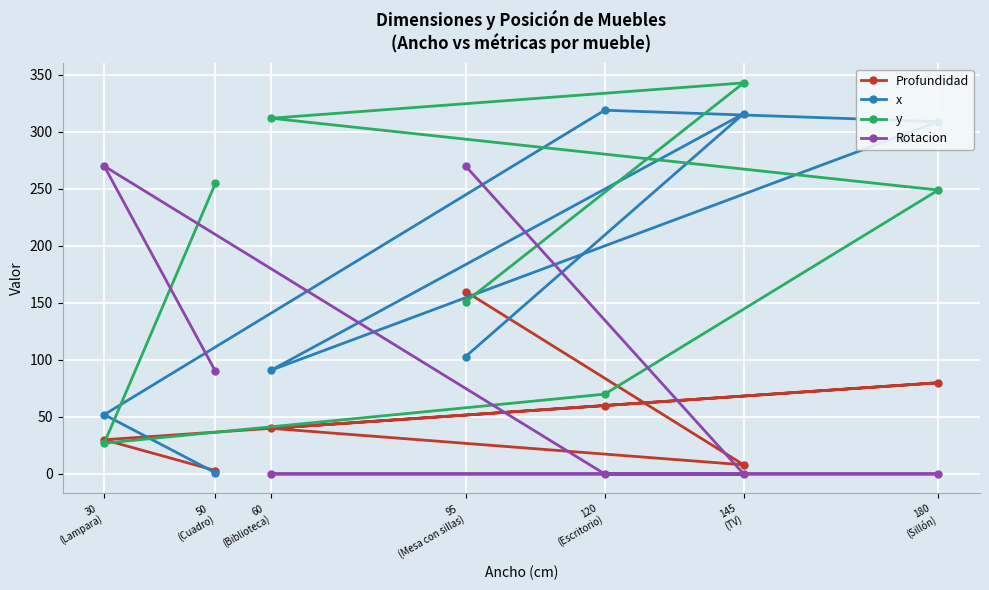

The x series shows 472 at 120
(Escritorio). True or false?

False